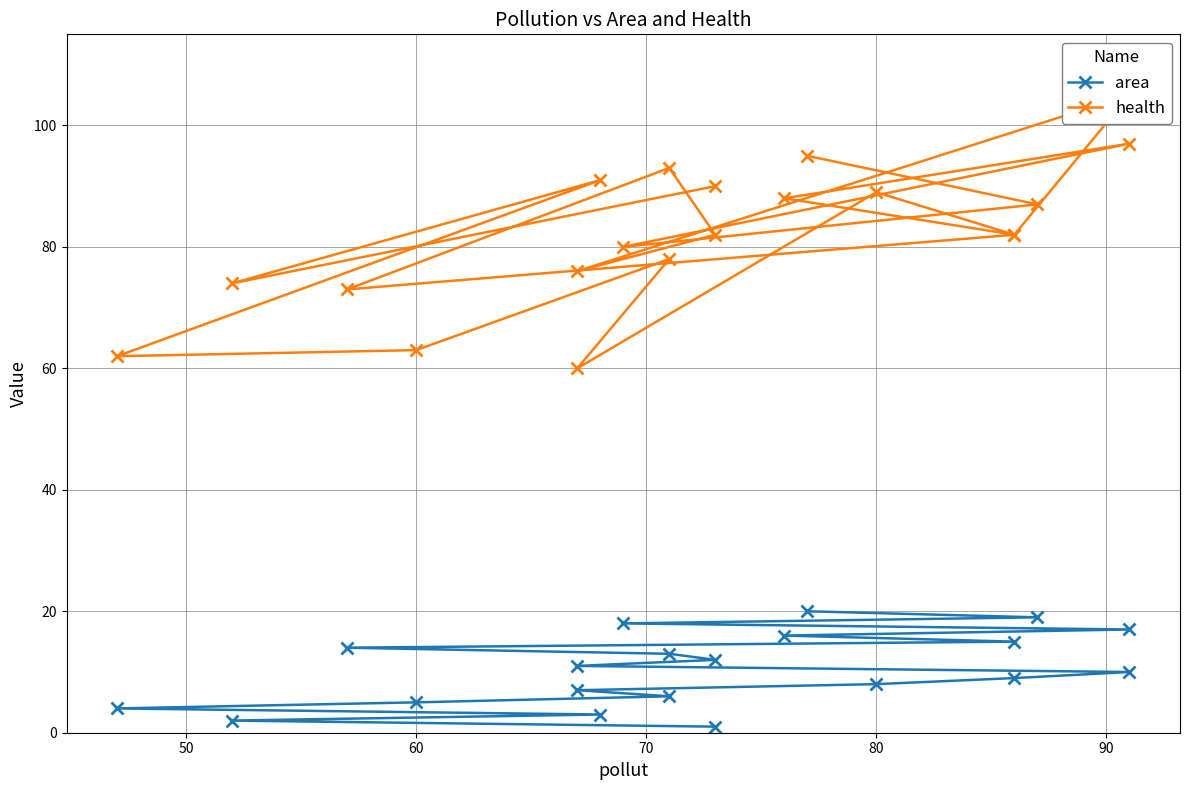

Reading left to right, transcribe all the data shown in this chart.

area: 1	2	3	4	5	6	7	8	9	10	11	12	13	14	15	16	17	18	19	20
health: 90	74	91	62	63	78	60	89	82	105	76	82	93	73	82	88	97	80	87	95